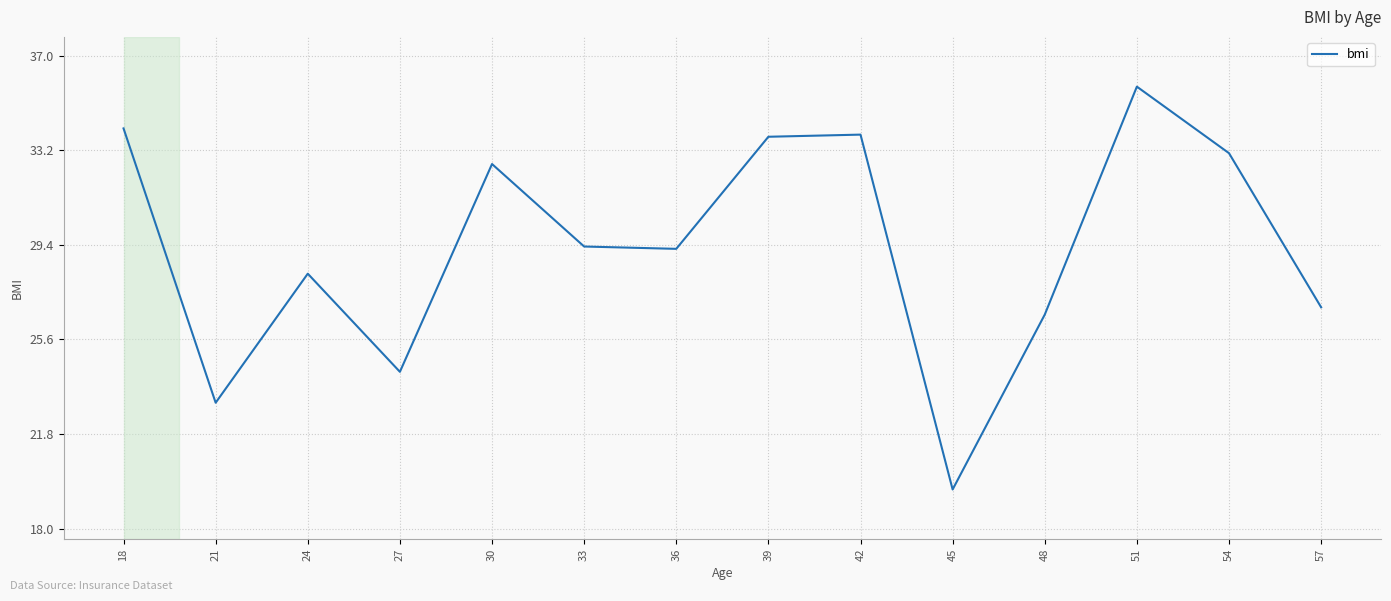

How many interior local valleys (lower than both neighbors) does the data have?

4